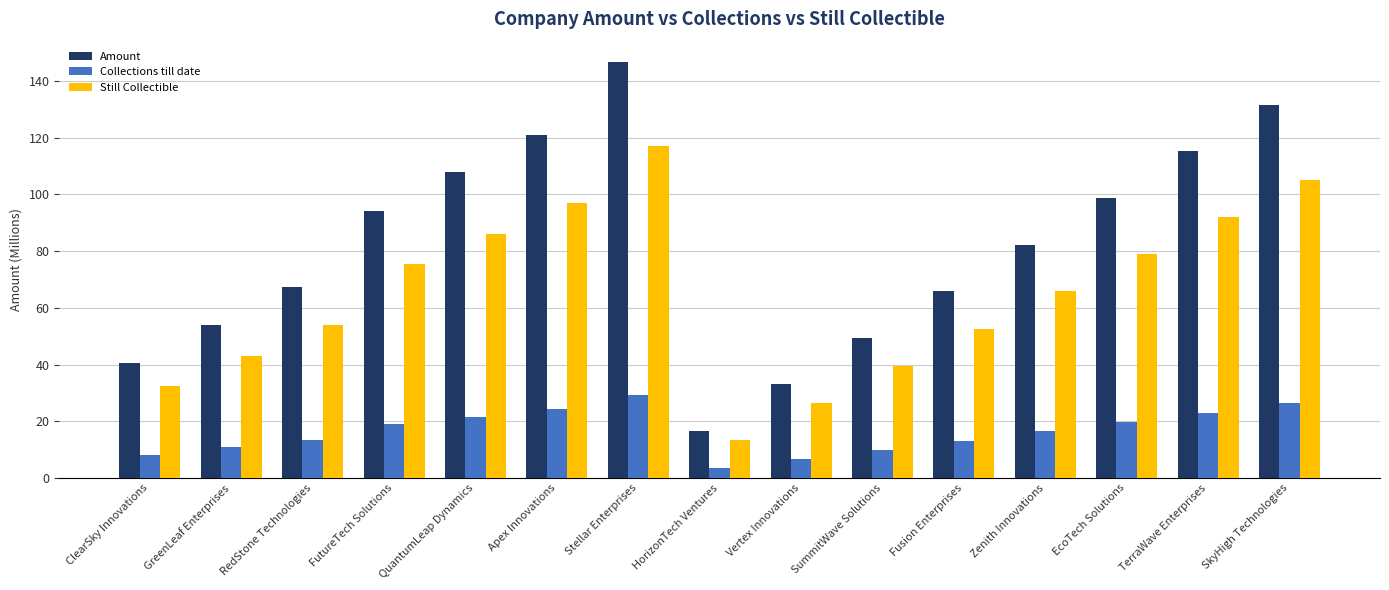

Rank the series by their maximum value, from lowest to highest.

Collections till date, Still Collectible, Amount